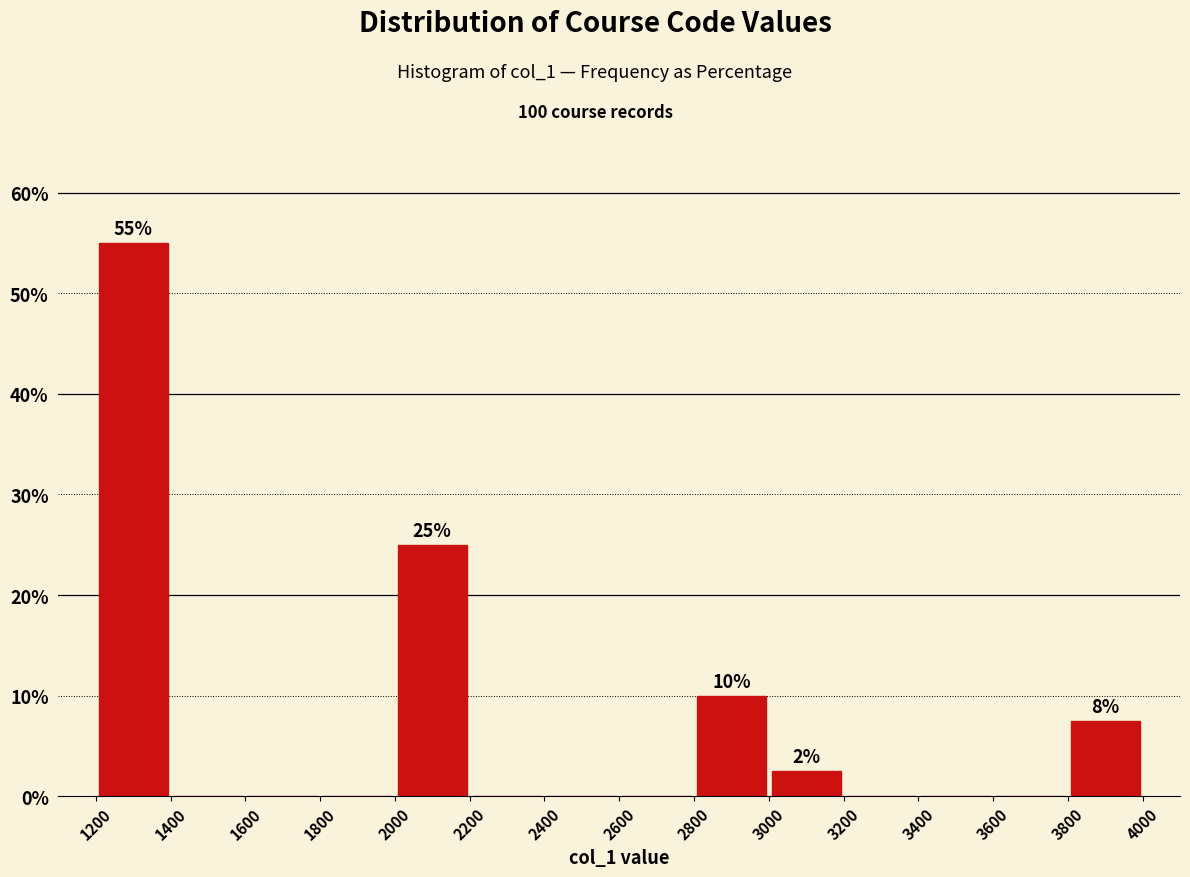

Which range on the x-axis has the tallest bar?

1200 to 1400